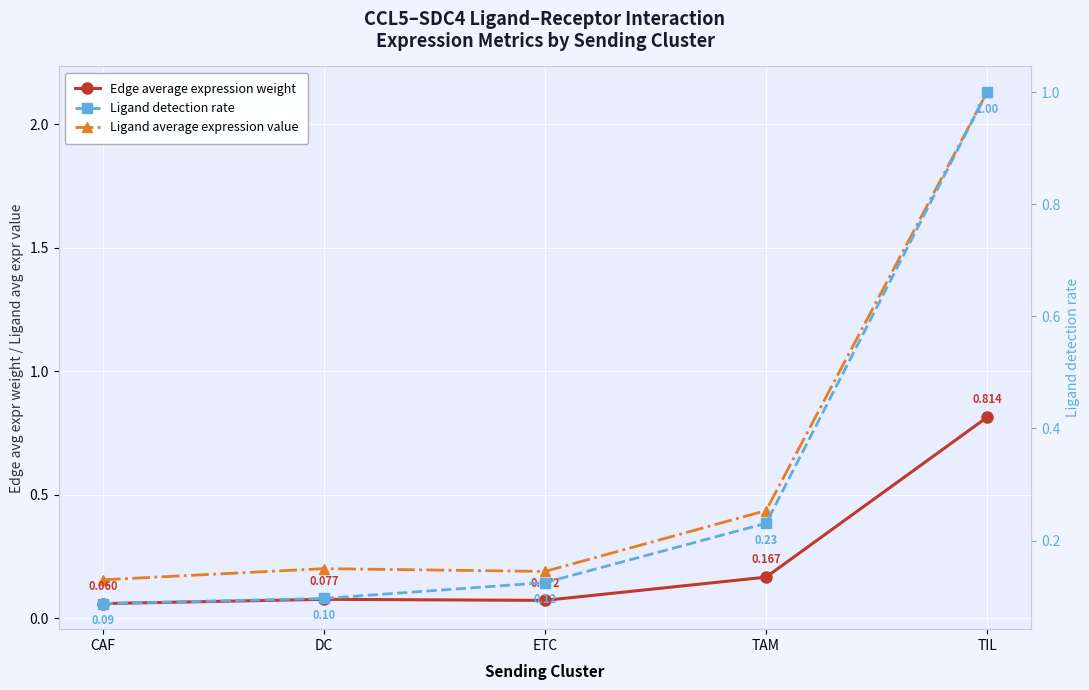

What are all the series names shown in the legend?

Edge average expression weight, Ligand average expression value, Ligand detection rate